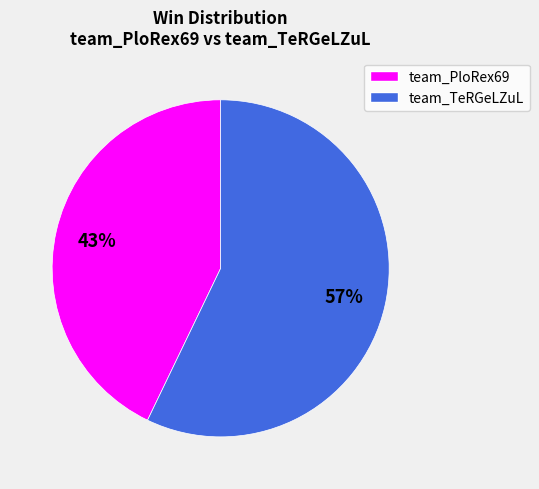

Rank the categories by value from lowest to highest.

team_PloRex69, team_TeRGeLZuL